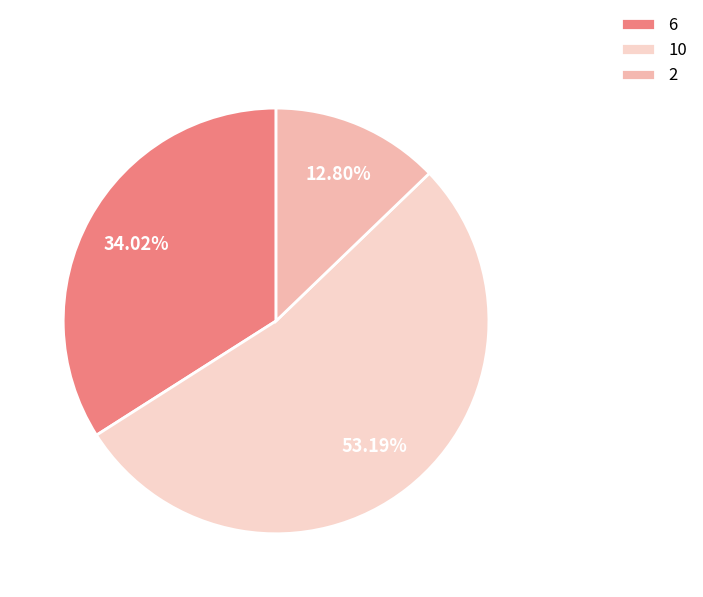

Is there any slice that represents more than half of the pie?

Yes